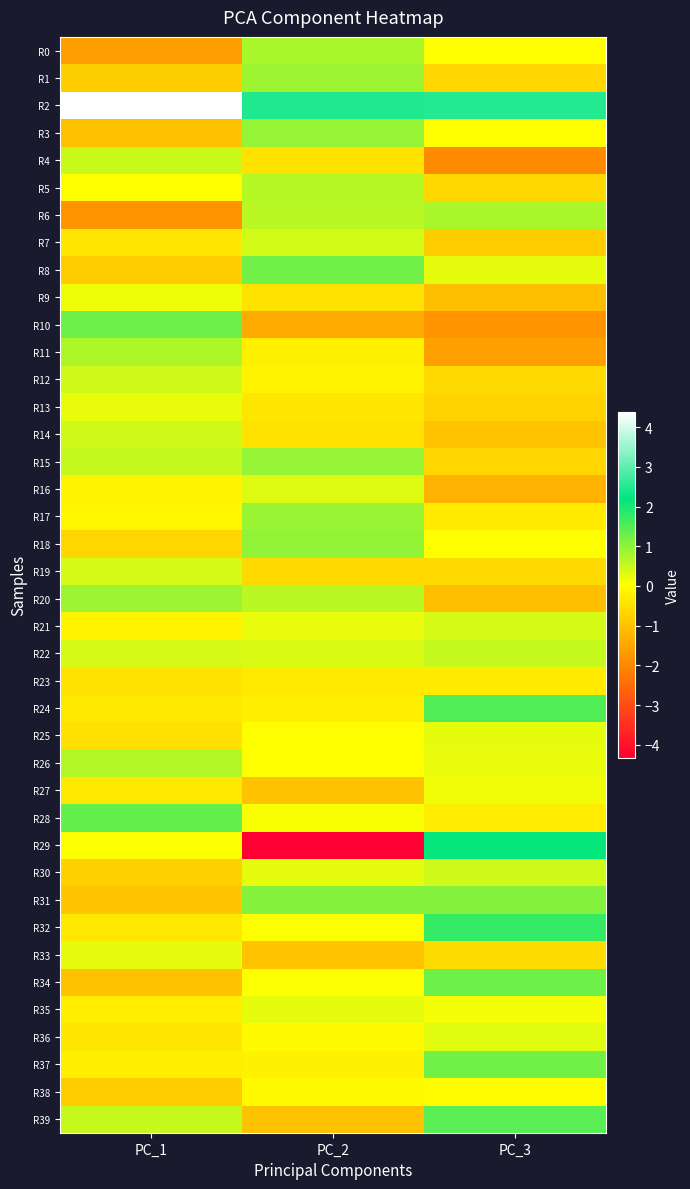

Which series has the largest total across all categories?

R2